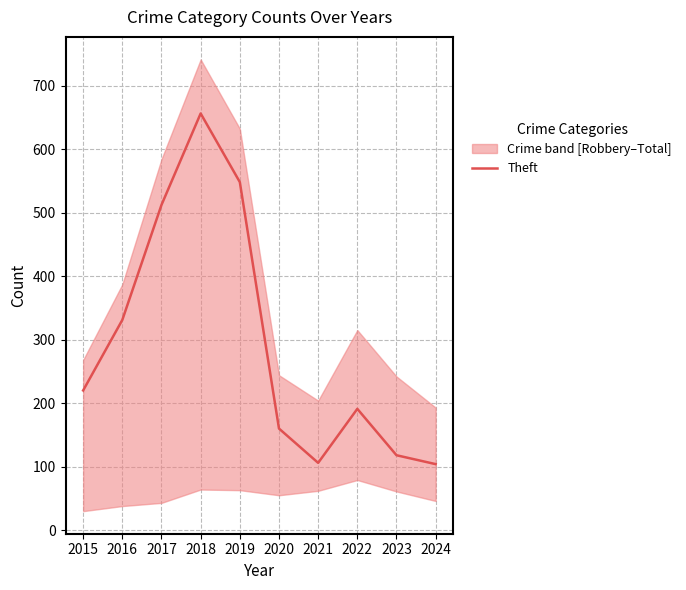

Where is the first local minimum?

2021